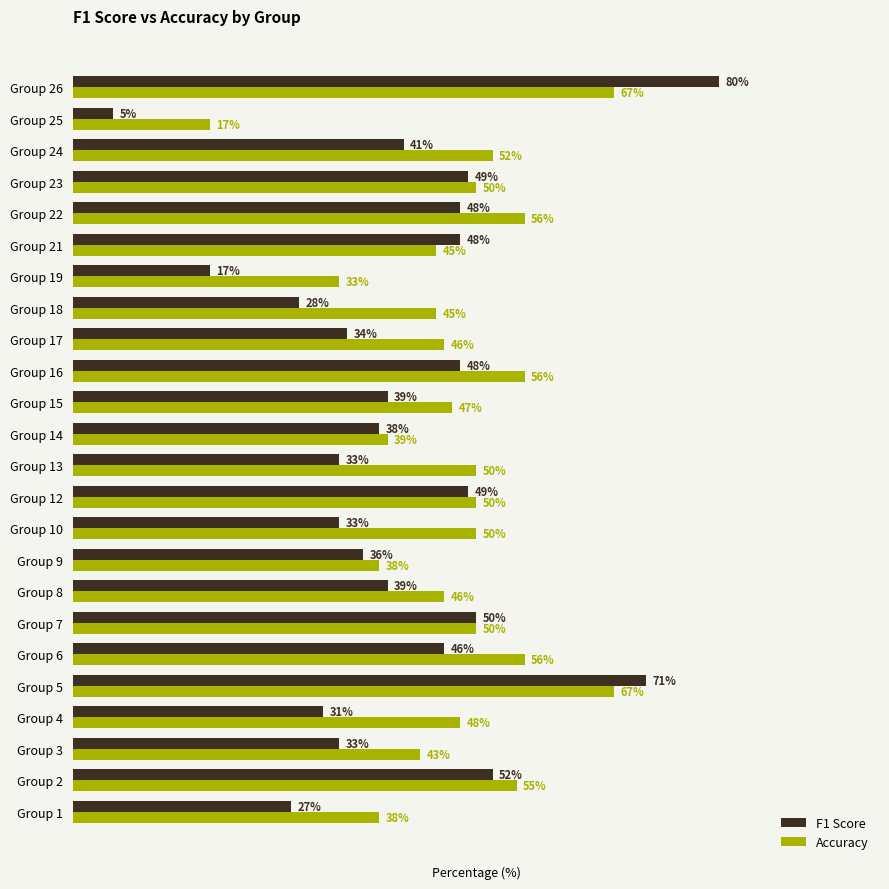

Which series has the largest range (max minus min)?

F1 Score